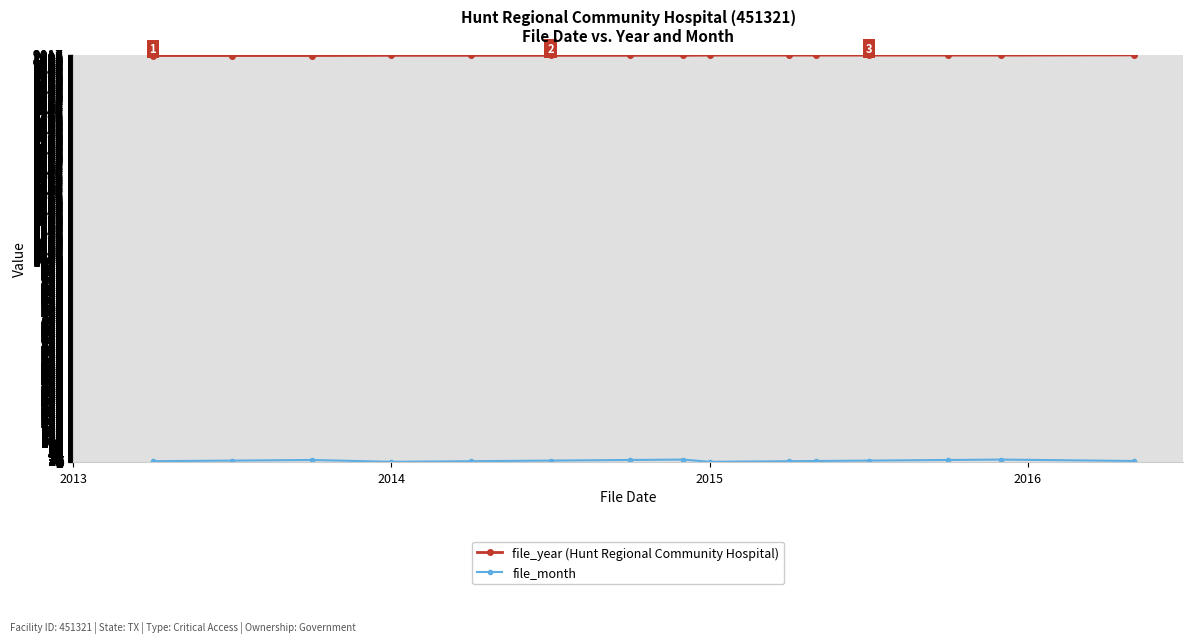

What is the maximum value shown in the chart?

2016